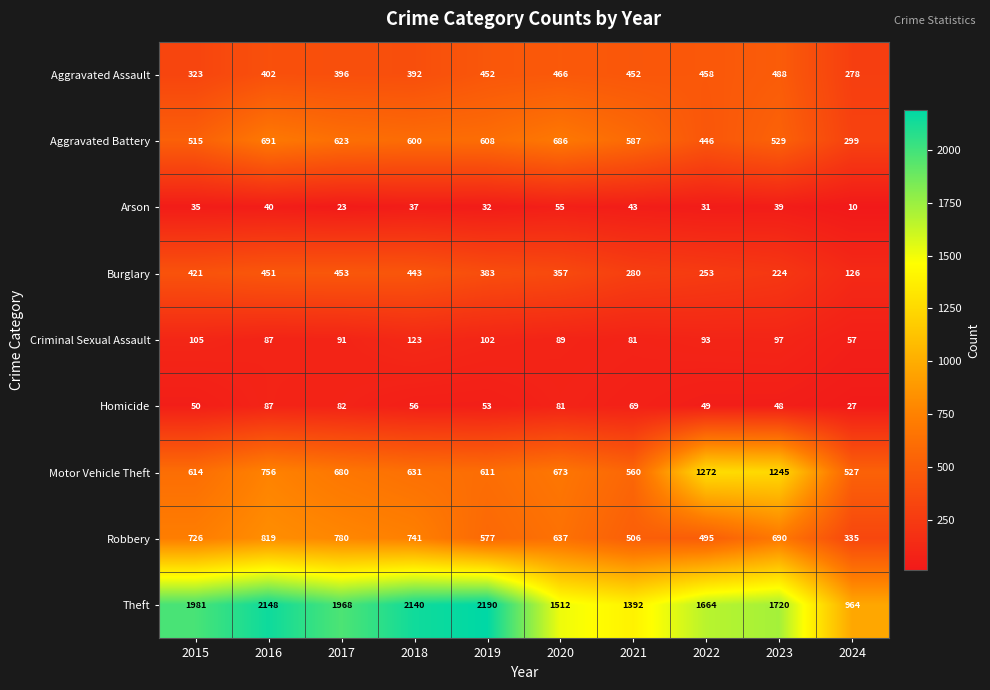

Is it true that Robbery equals 156 at 2015?

False